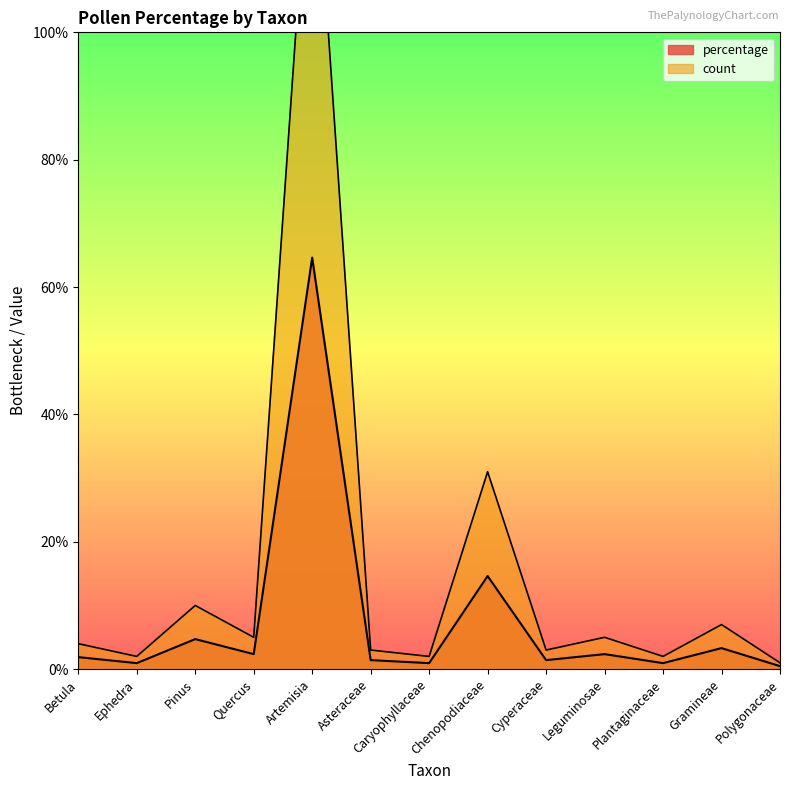

Rank the series by their average value, from highest to lowest.

count, percentage